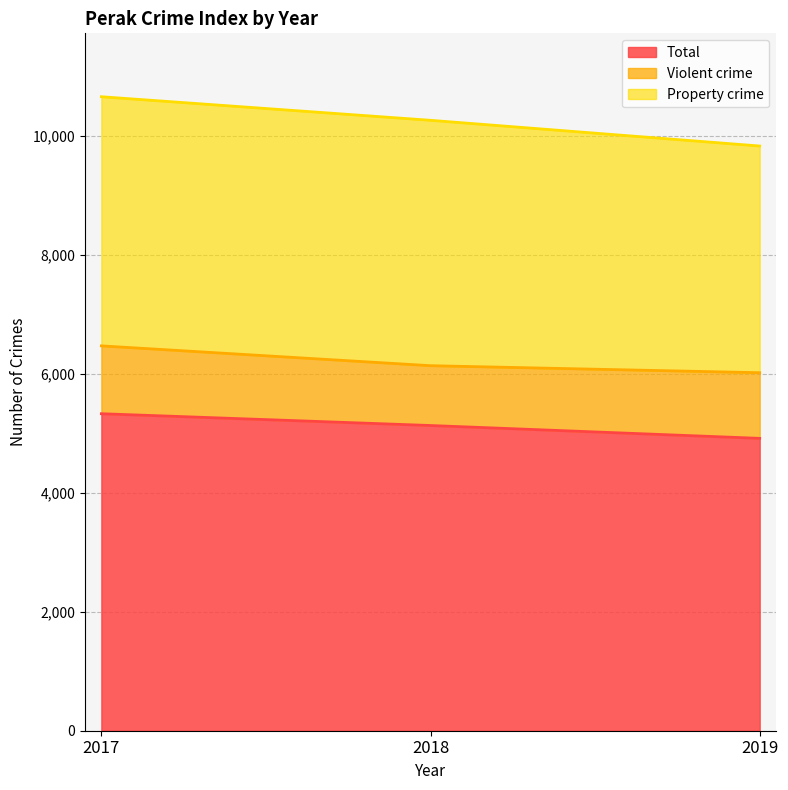

Reading right to left, extract all data points from this chart.

Total: 2019=4912	2018=5128	2017=5326
Violent crime: 2019=1103	2018=1005	2017=1140
Property crime: 2019=3809	2018=4123	2017=4186